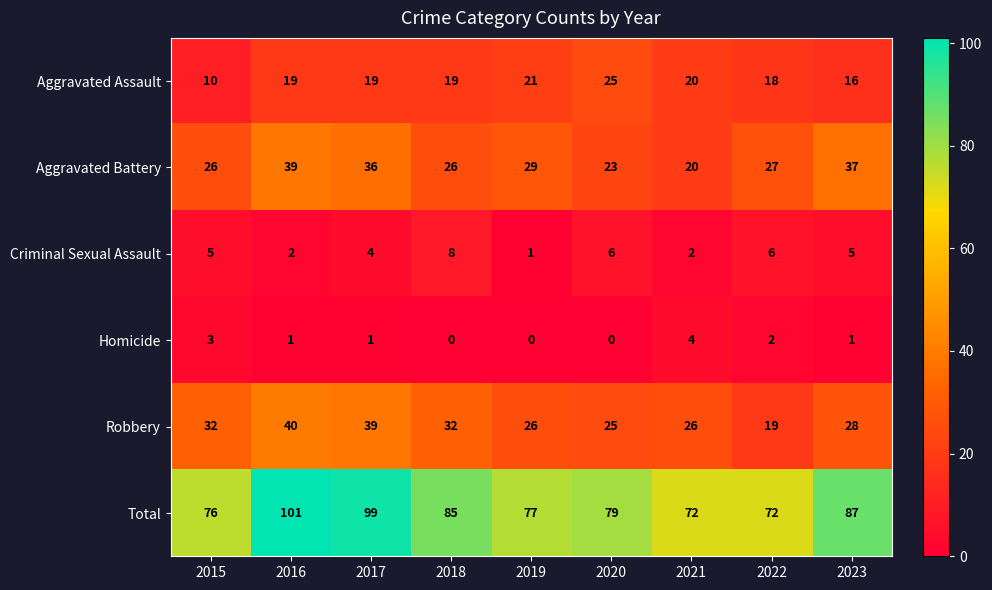

At which label does Aggravated Battery reach its minimum?

2021